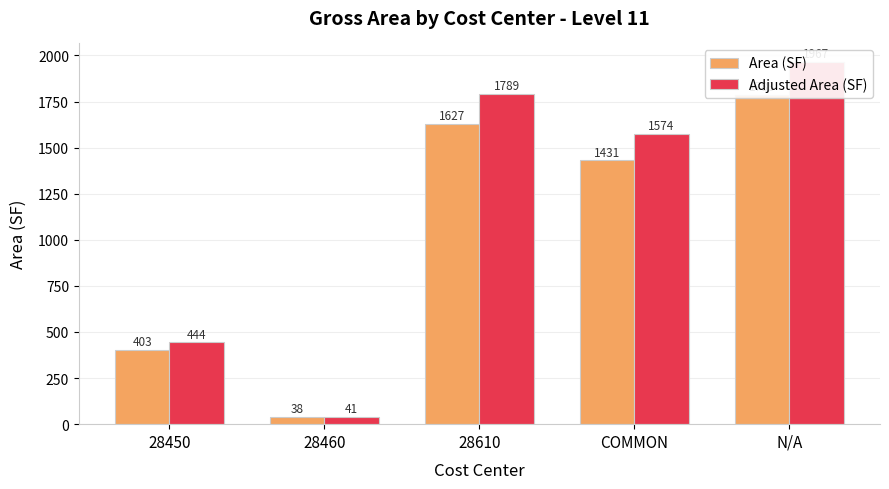

At how many categories does at least one series exceed 1344?

3